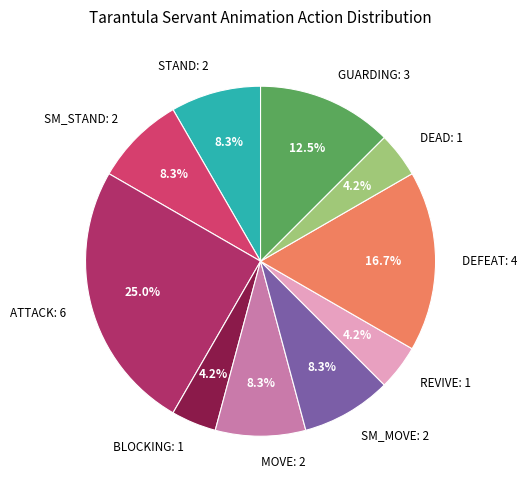

Combined, do DEFEAT: 4 and SM_MOVE: 2 account for over 50%?

No